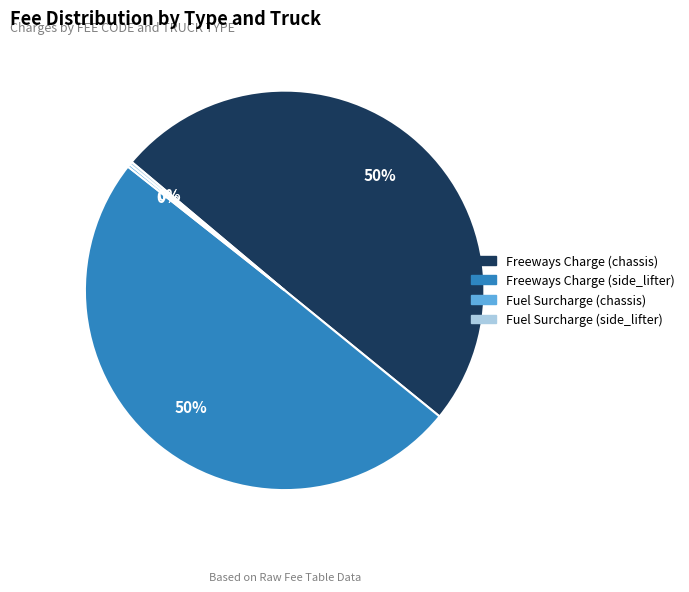

The Freeways Charge (chassis) slice represents 50% of the pie. True or false?

True